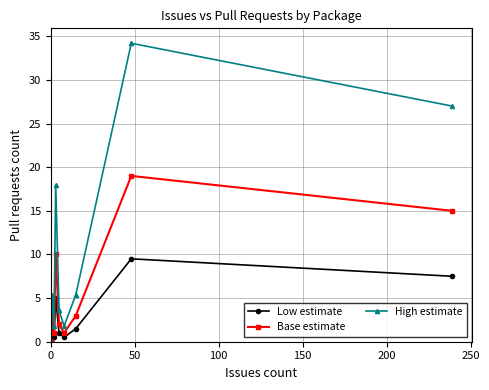

Is this an area chart (filled region under the line)?

No